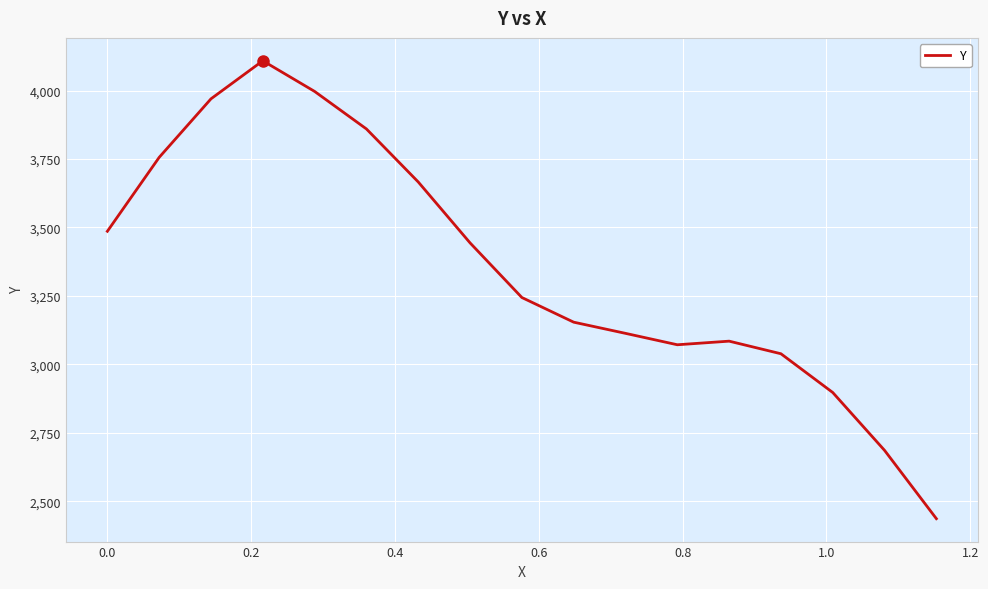

What is the smallest value displayed?

2436.2